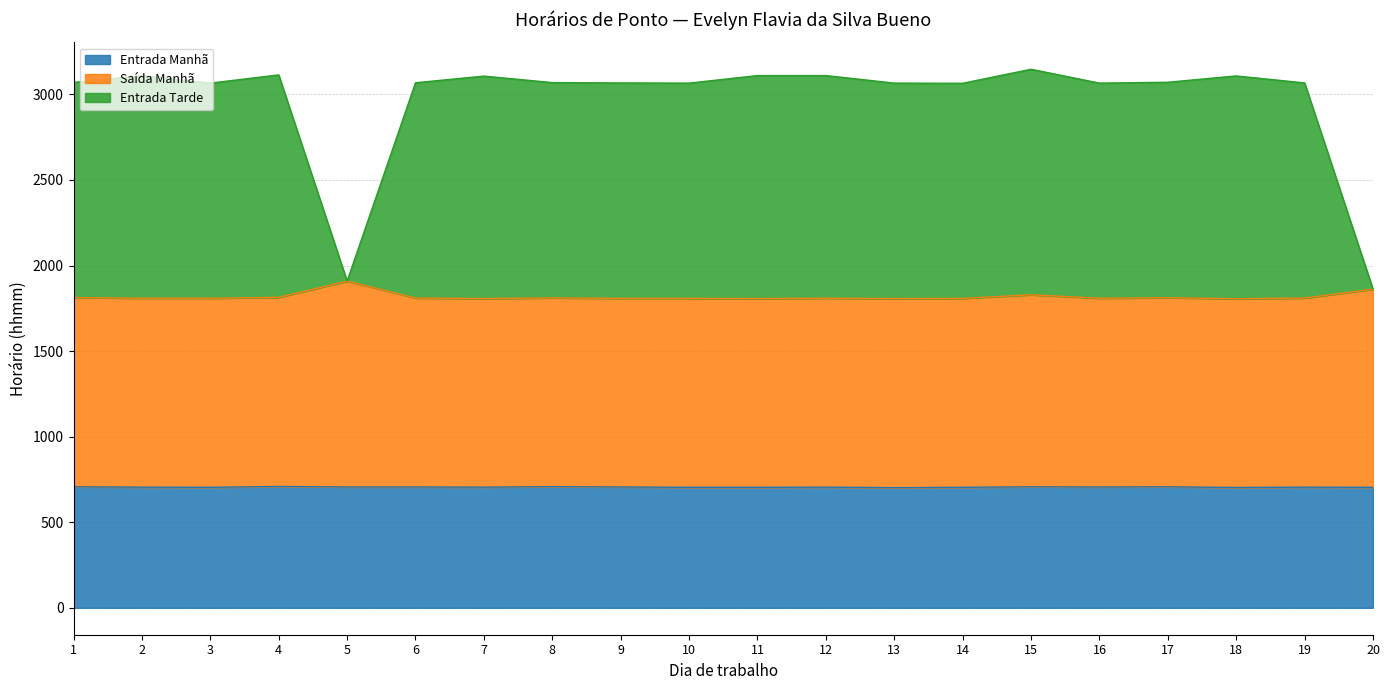

Which series has the widest spread of values?

Entrada Tarde